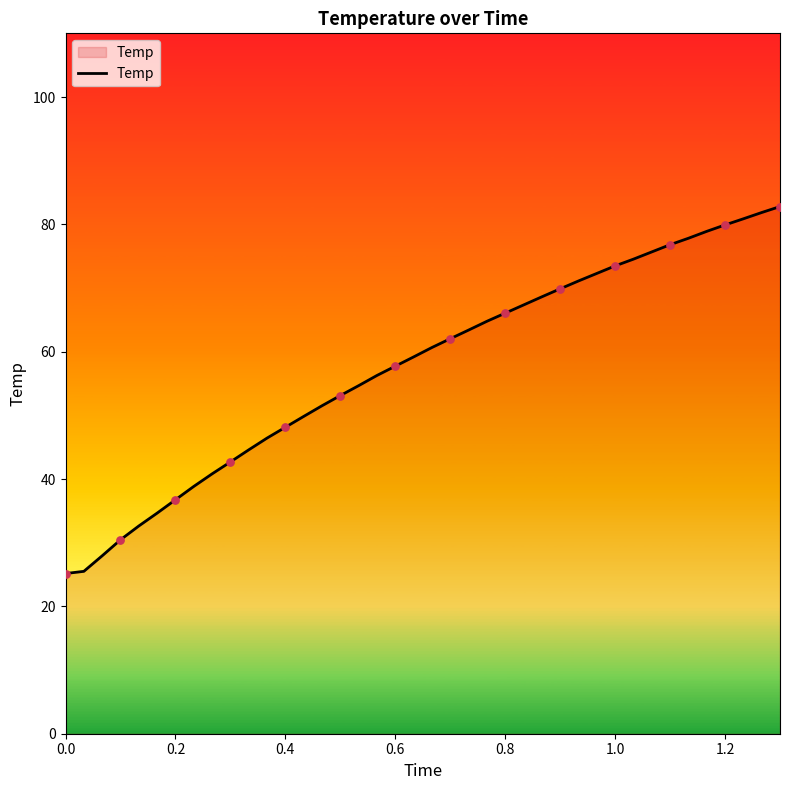

What is the smallest value displayed?

25.2